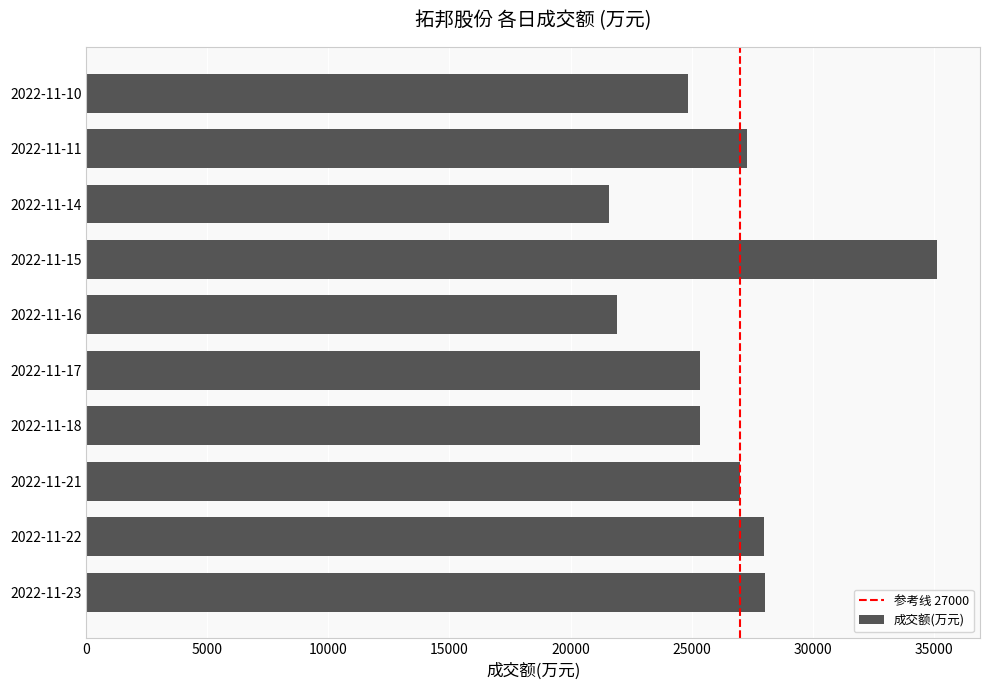

How many data points are less than 26984?

5